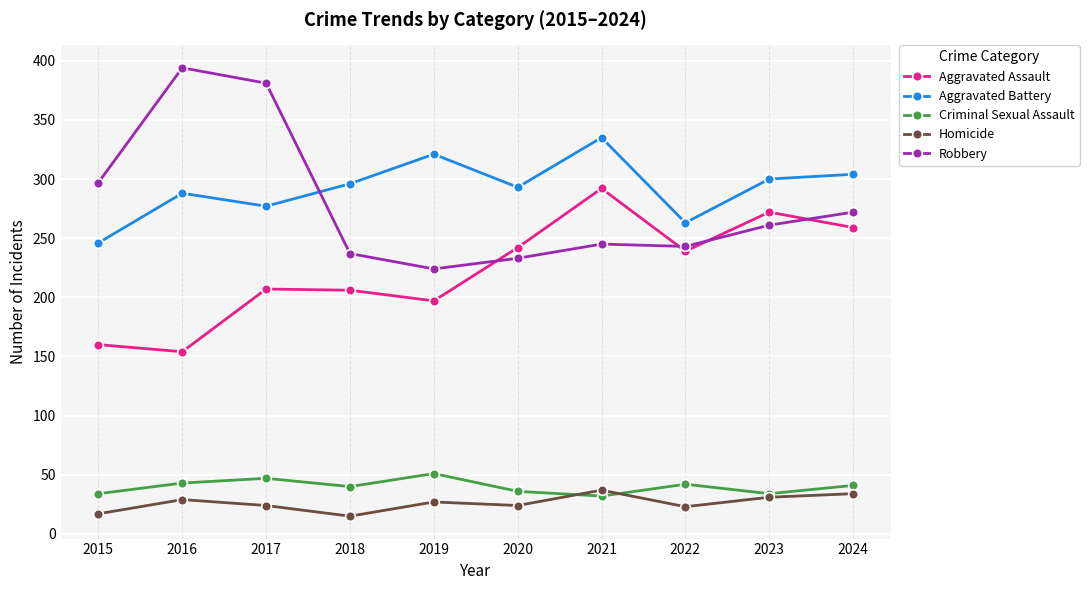

Which series has the largest range (max minus min)?

Robbery